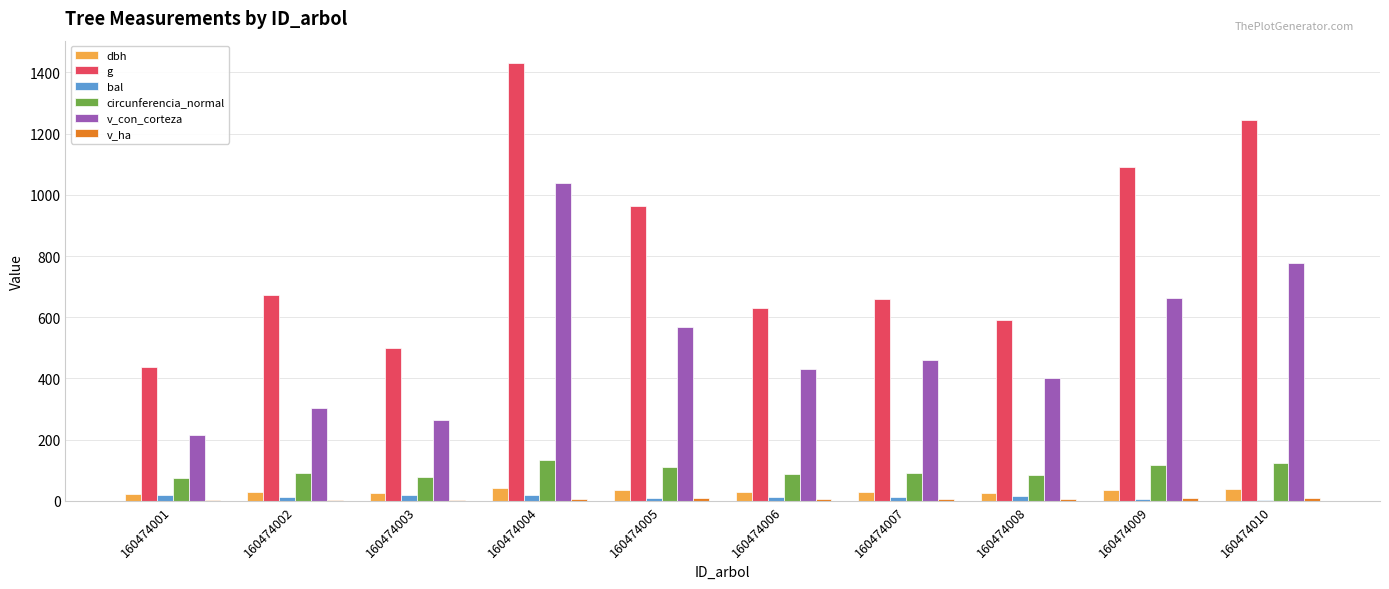

Which series has the largest range (max minus min)?

g